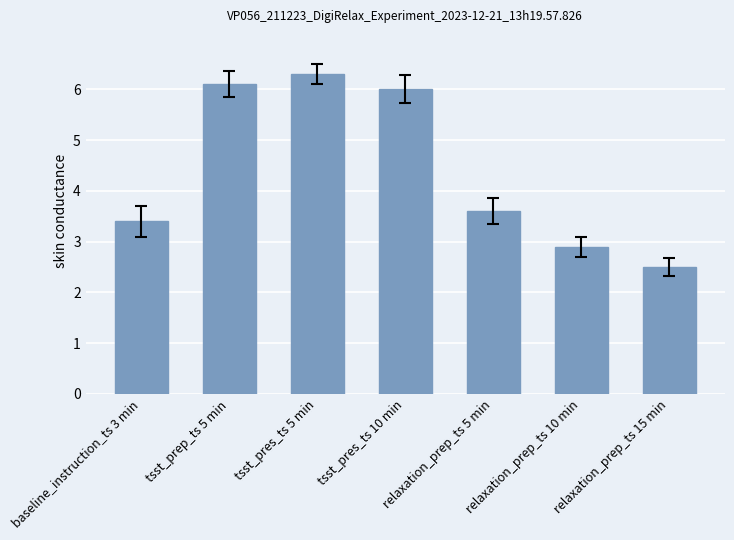

Between relaxation_prep_ts 5 min and tsst_pres_ts 10 min, which is larger?

tsst_pres_ts 10 min